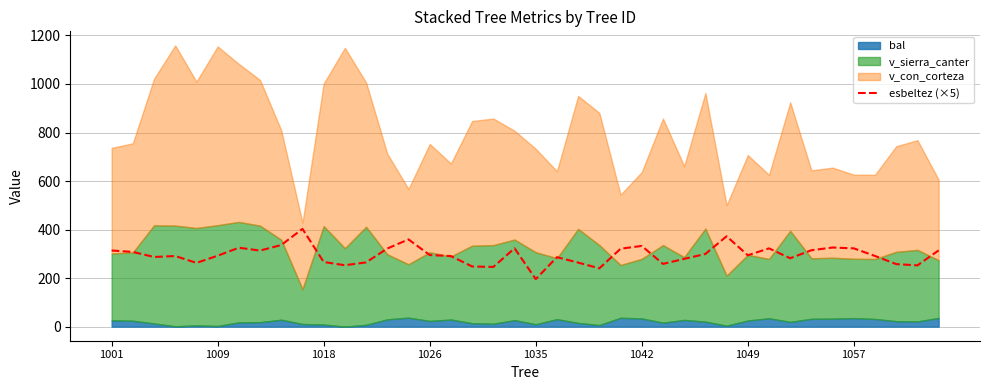

What is the ratio of the value at 14 to the value at 13?

1.1